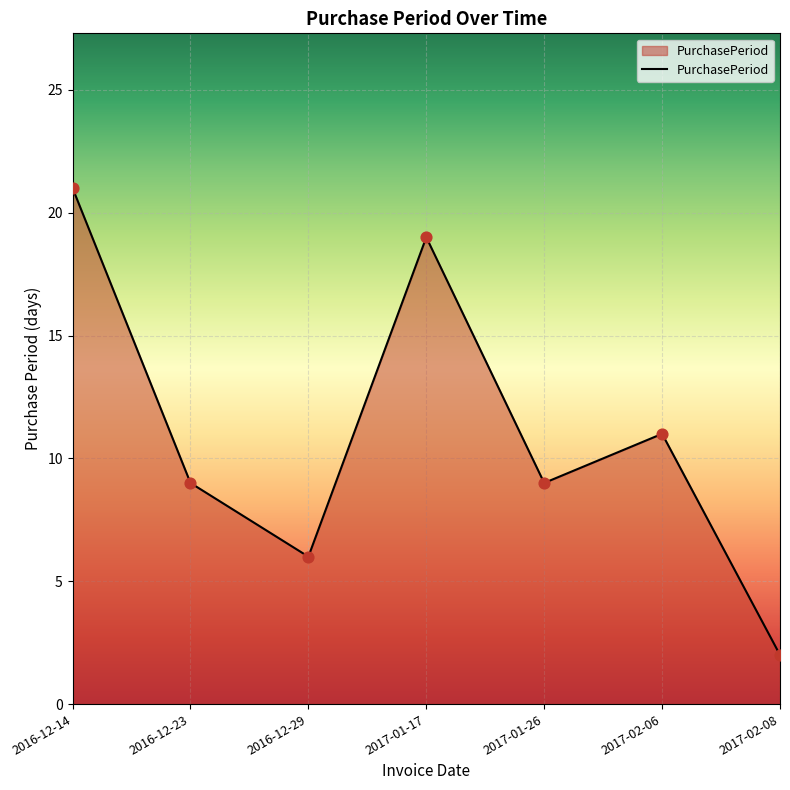

Approximately how many times larger is the value at 2017-01-17 compared to 2017-02-08?

9.5